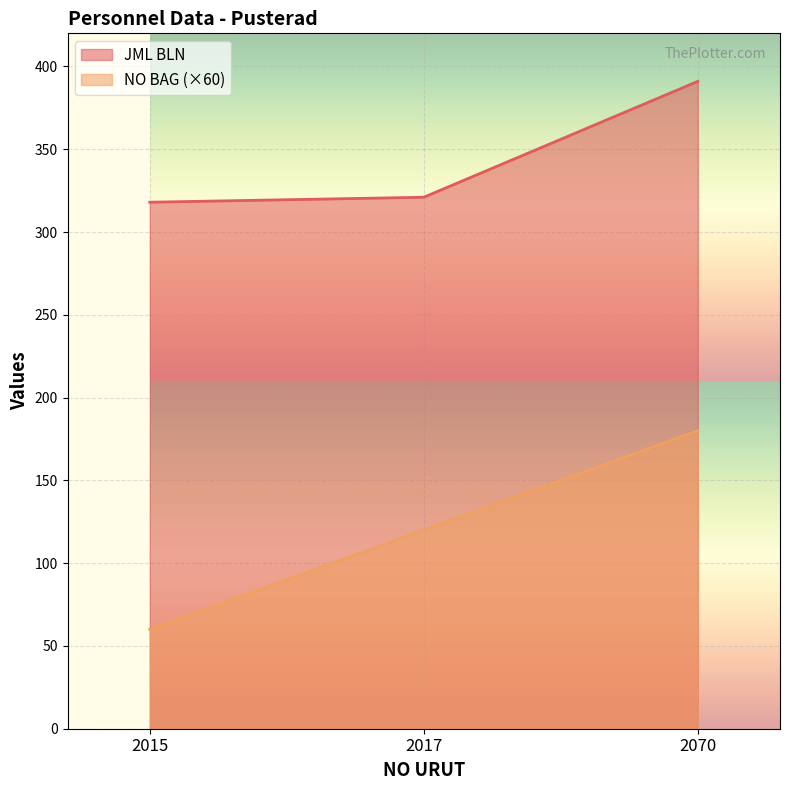

At which category does the chart reach its peak across all series?

2070